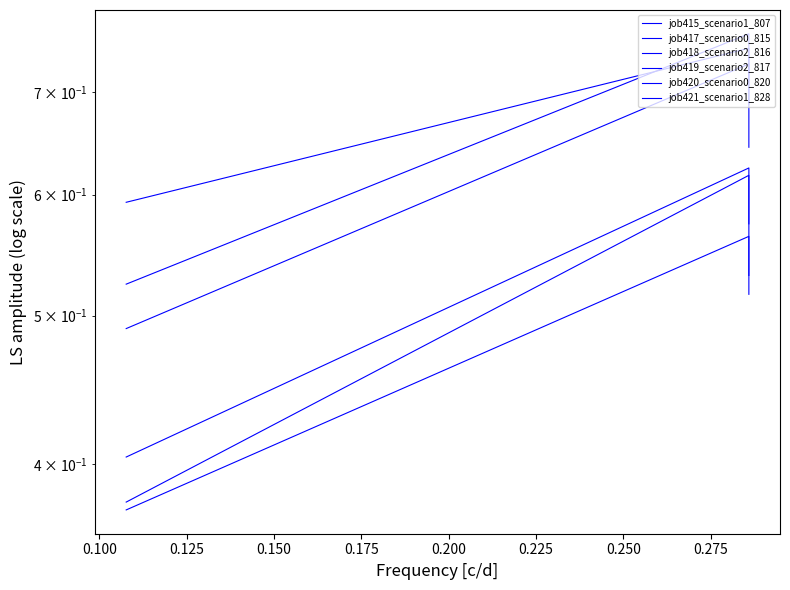

What is the sum of the job418_scenario2_816 values at 0.100 and 0.125?

1.4